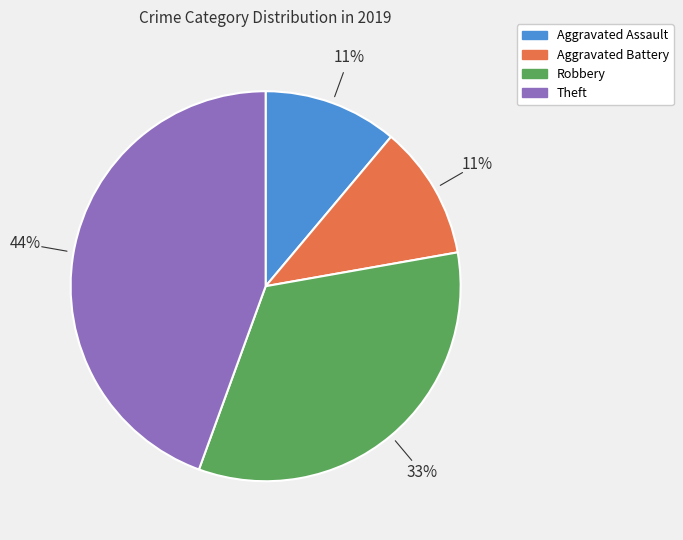

Is the sum of Aggravated Battery and Aggravated Assault greater than half?

No